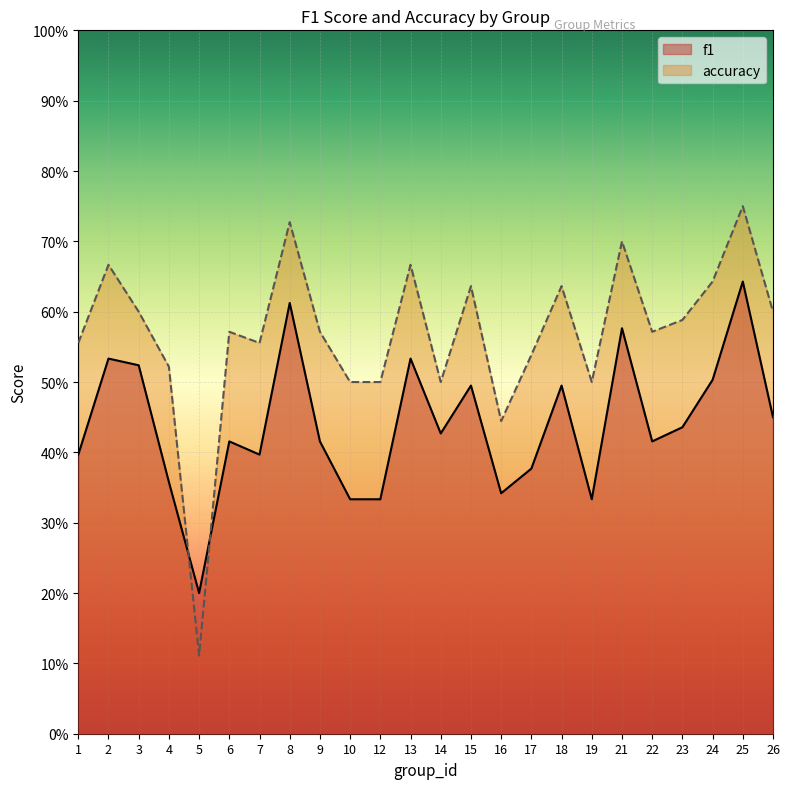

Which series has the largest range (max minus min)?

accuracy